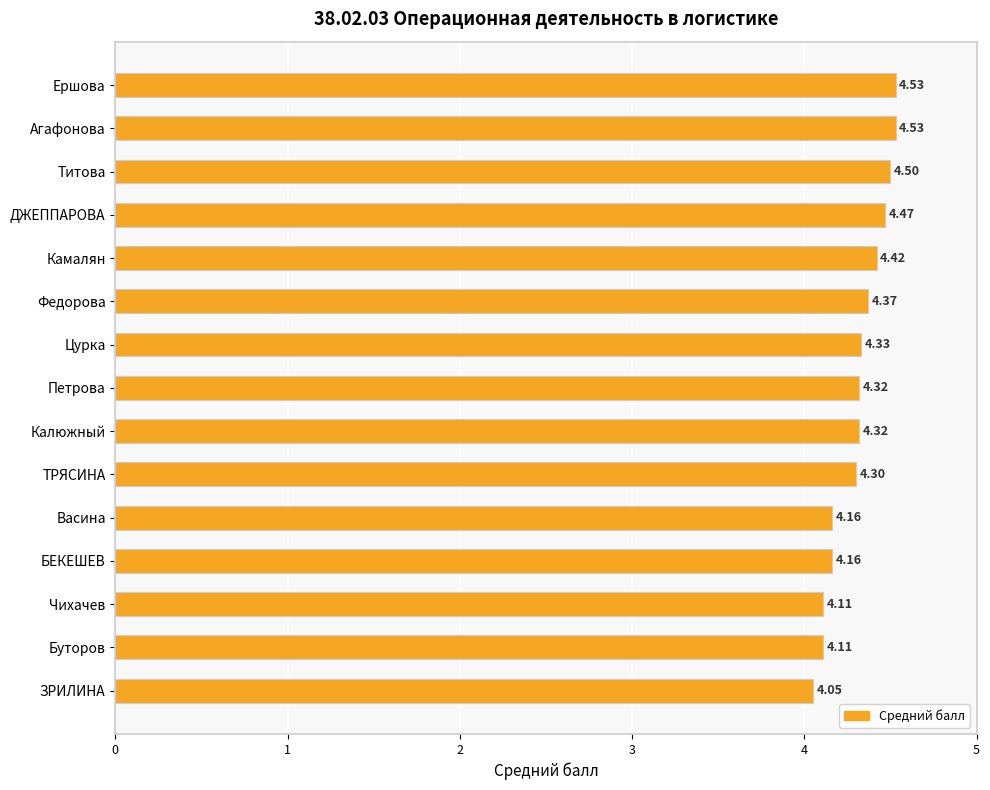

What is the sum of the values at Калюжный and Федорова?

8.7